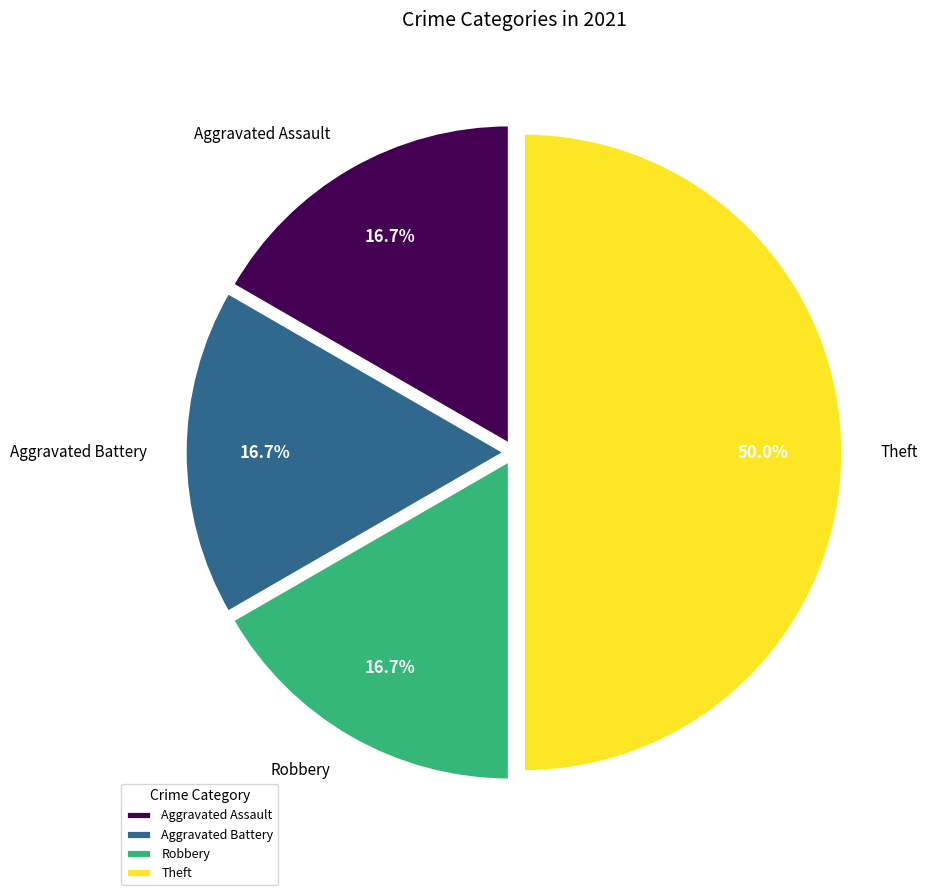

What portion of the pie excludes Robbery?

83.3%